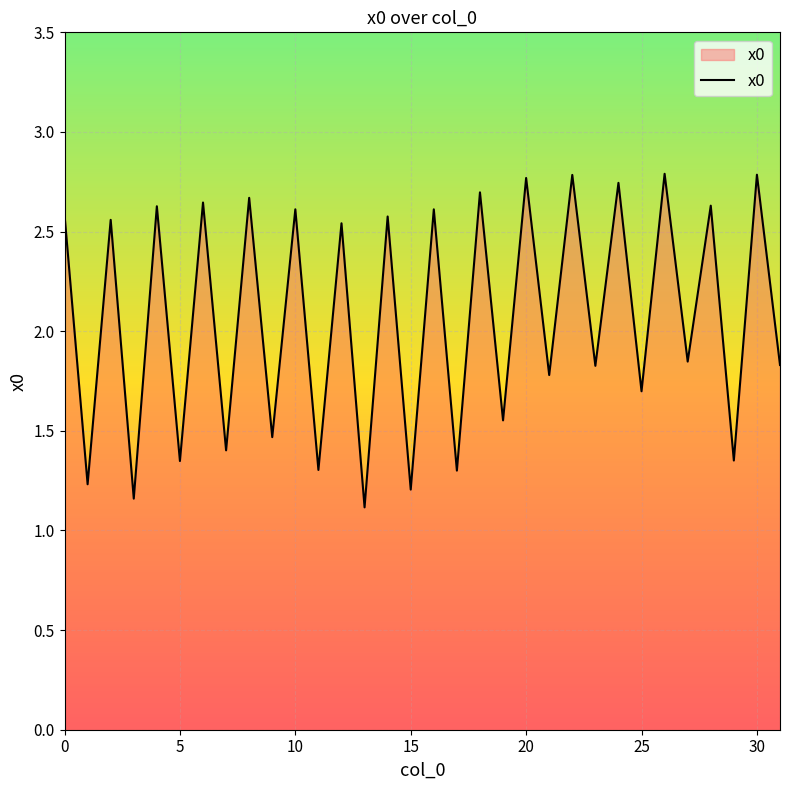

What is the difference between the maximum and minimum values?

1.7